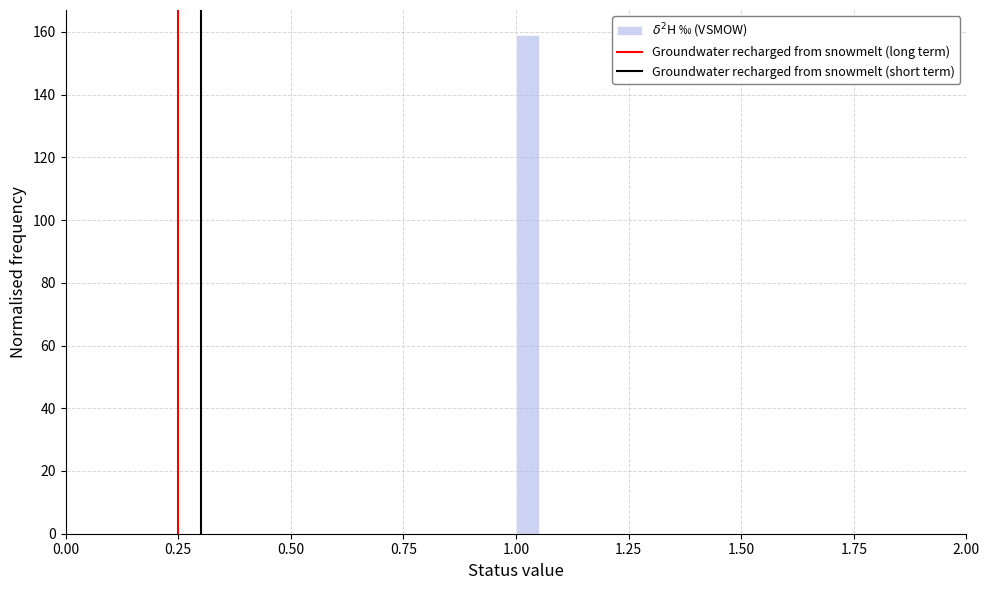

Read against the x-axis, roughly where is the centre of the tallest bar?

1.05